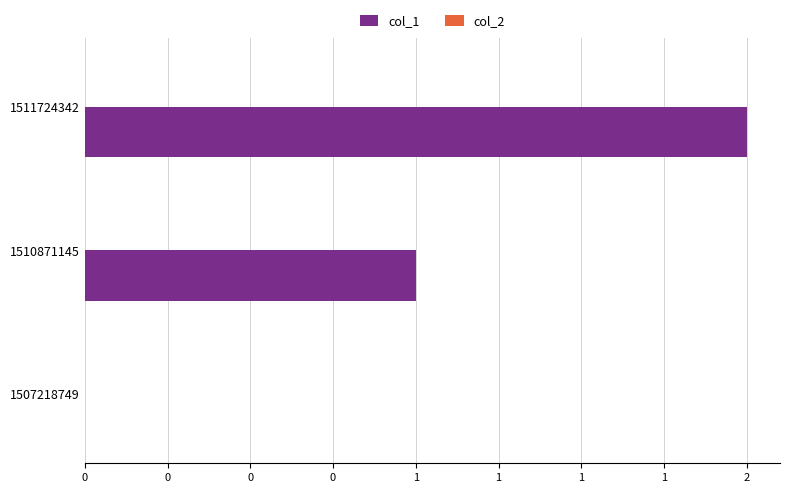

Are the bars horizontal?

Yes